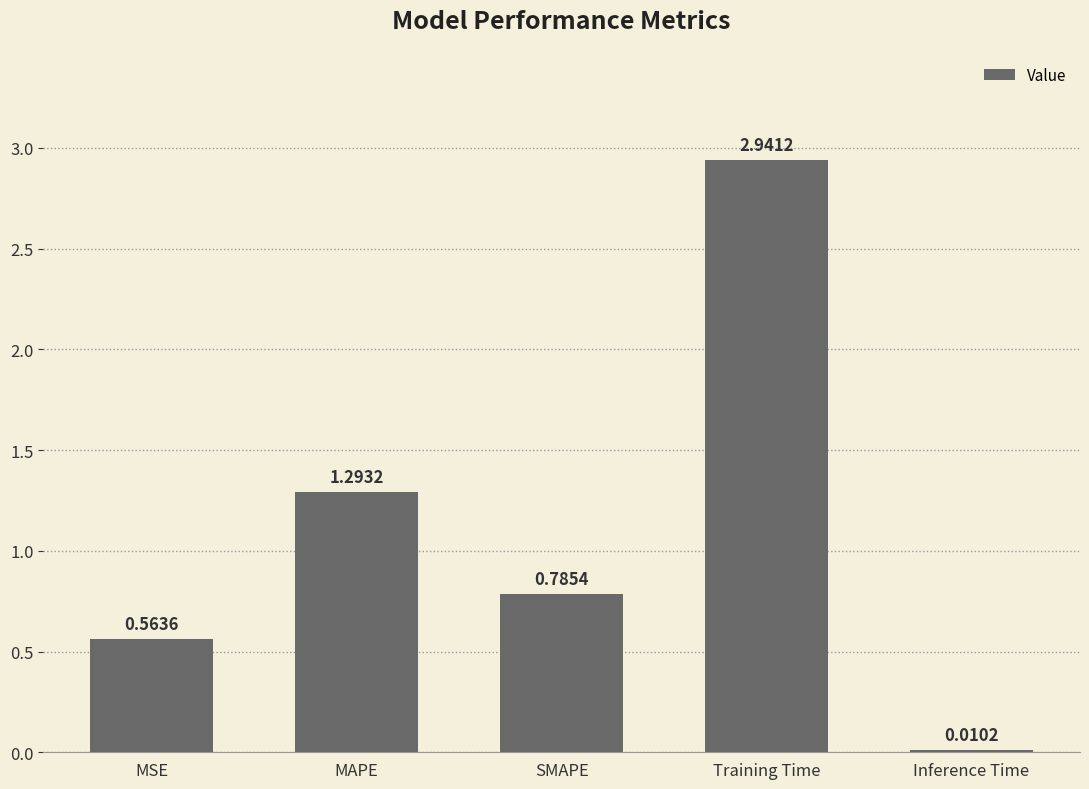

Where is the data nearest to the value 1?

SMAPE